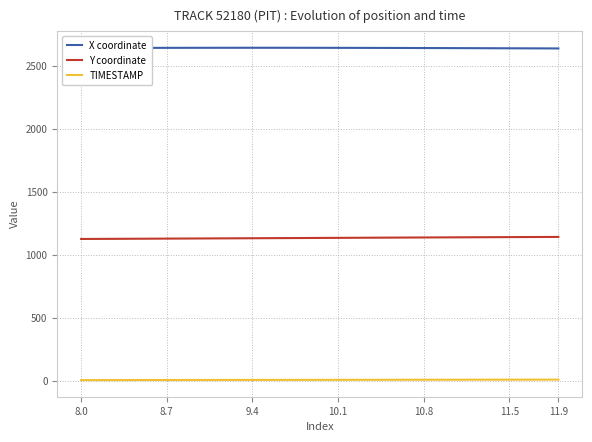

Which series has the largest total across all categories?

X coordinate